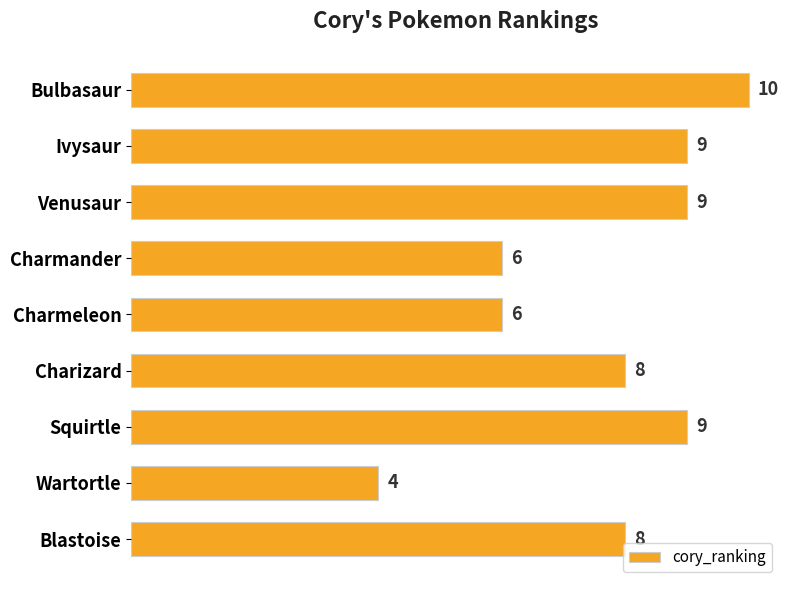

What is the value of the 2nd bar from the top?

9